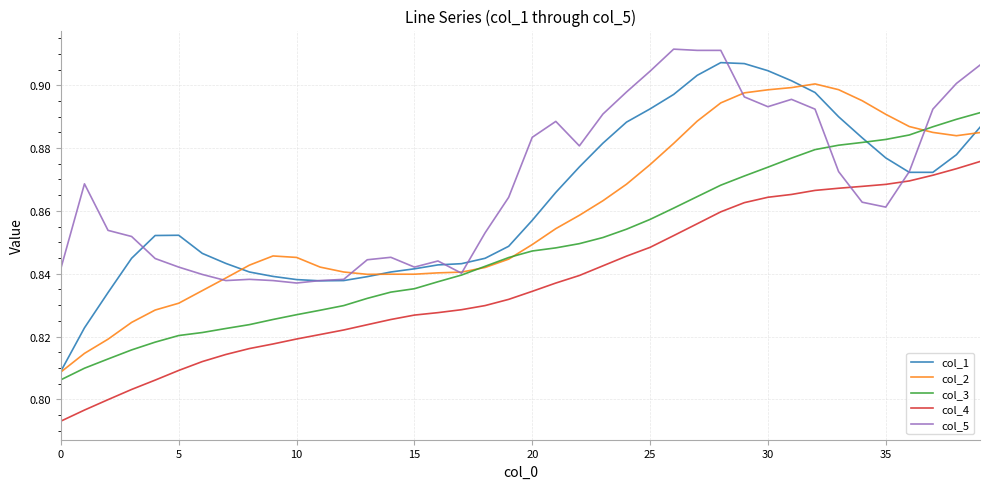

True or false: col_2 and col_1 cross at least once.

True